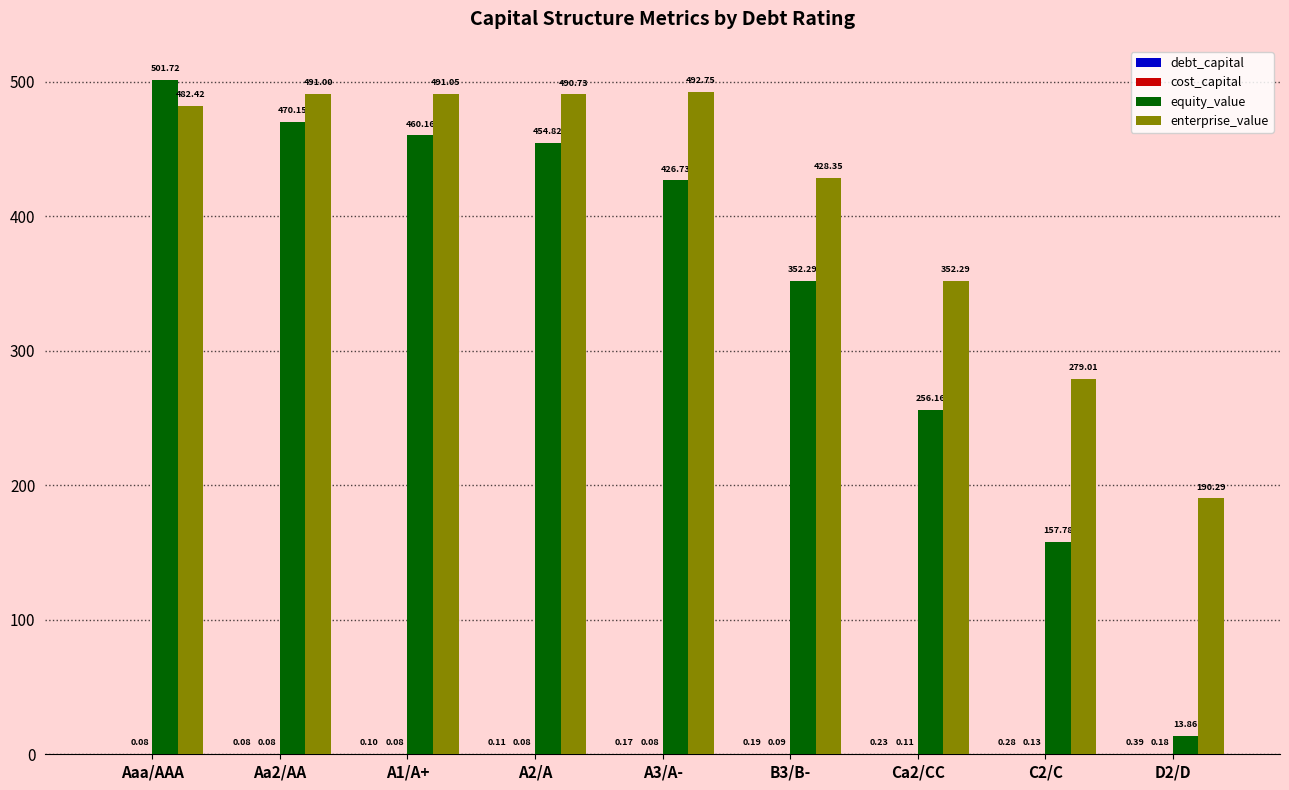

Which category has the highest value across all series?

Aaa/AAA